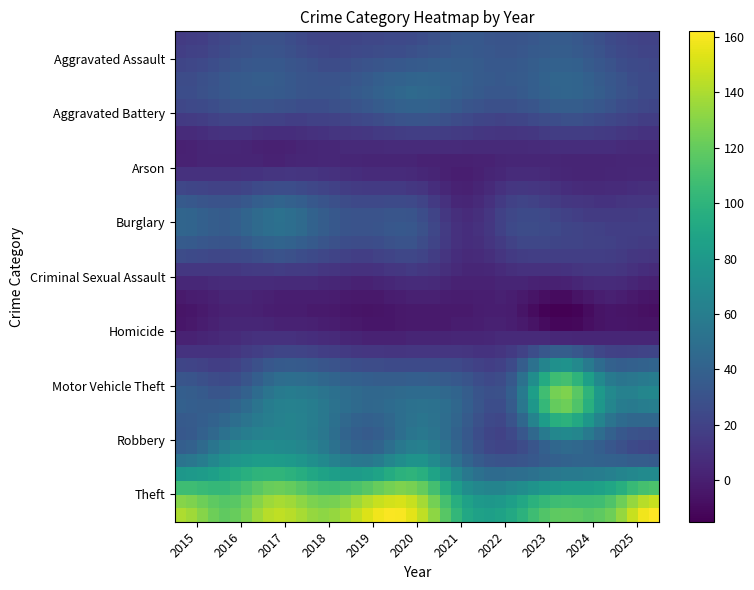

Reading left to right, list all the values displayed in this chart.

Aggravated Assault: 2015=16	2016=24	2017=29	2018=21	2019=23	2020=26	2021=34	2022=31	2023=36	2024=26	2025=20
Aggravated Battery: 2015=26	2016=33	2017=34	2018=30	2019=37	2020=45	2021=36	2022=32	2023=41	2024=34	2025=24
Arson: 2015=1	2016=3	2017=1	2018=4	2019=3	2020=3	2021=2	2022=4	2023=4	2024=4	2025=4
Burglary: 2015=43	2016=37	2017=51	2018=38	2019=30	2020=30	2021=7	2022=24	2023=21	2024=16	2025=17
Criminal Sexual Assault: 2015=9	2016=10	2017=11	2018=9	2019=6	2020=11	2021=3	2022=6	2023=6	2024=11	2025=4
Homicide: 2015=1	2016=6	2017=9	2018=6	2019=1	2020=2	2021=3	2022=5	2023=2	2024=2	2025=2
Motor Vehicle Theft: 2015=39	2016=34	2017=58	2018=55	2019=45	2020=49	2021=39	2022=40	2023=129	2024=72	2025=67
Robbery: 2015=46	2016=70	2017=77	2018=64	2019=48	2020=70	2021=40	2022=26	2023=39	2024=36	2025=28
Theft: 2015=140	2016=119	2017=145	2018=132	2019=154	2020=151	2021=93	2022=93	2023=119	2024=121	2025=162